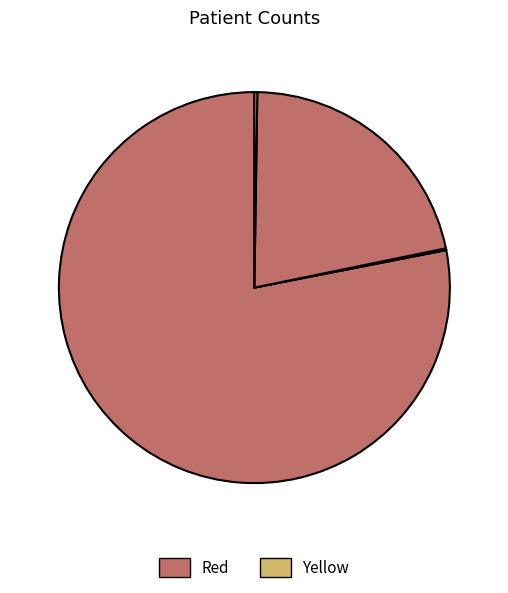

Count the number of slices in the pie.

5